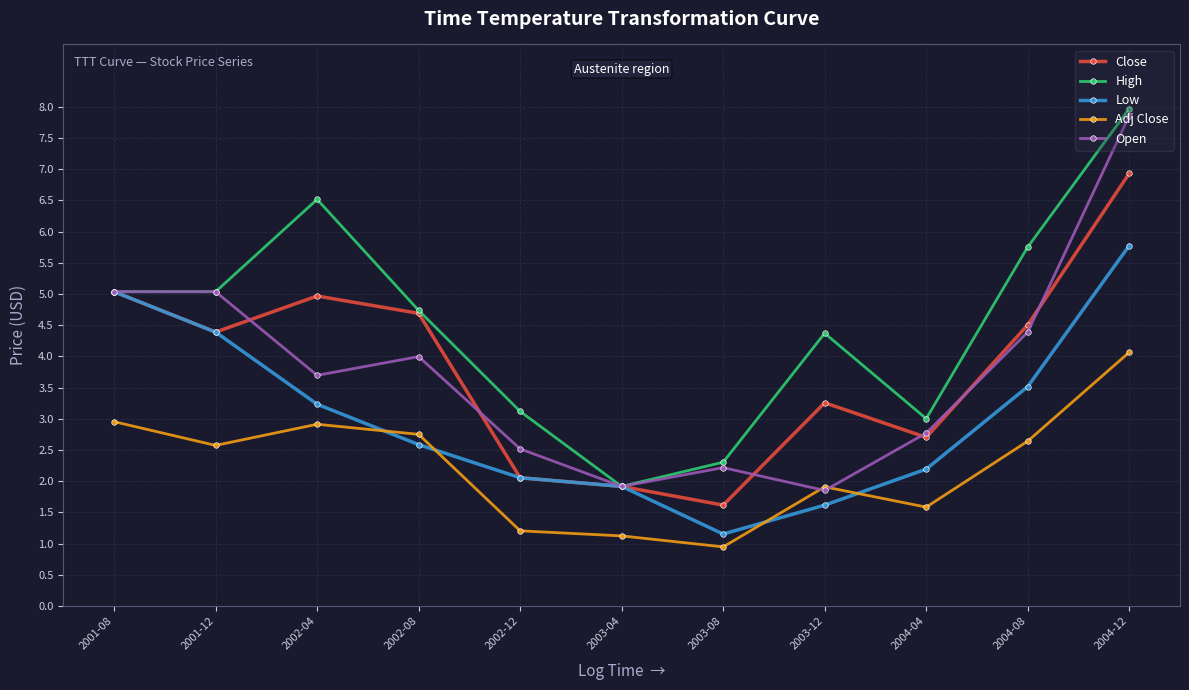

What is the label of the 1st point from the left?

2001-08